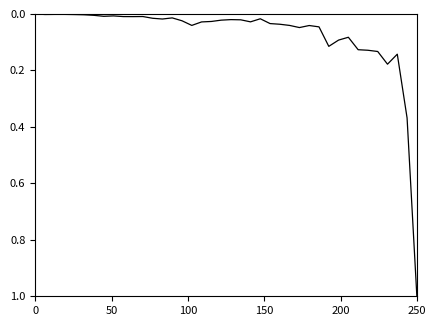

What is the maximum value shown in the chart?

1.0